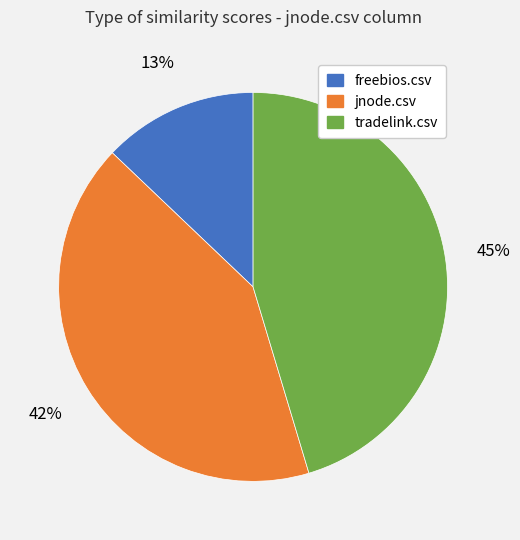

Do tradelink.csv and freebios.csv together represent more than half of the pie?

Yes